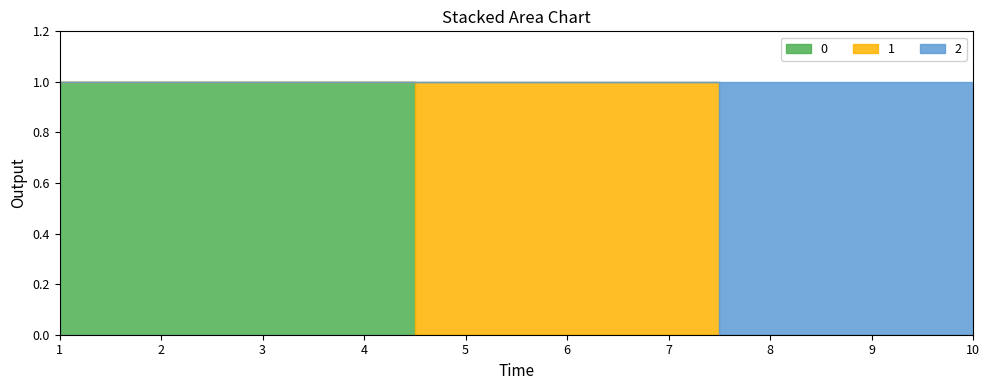

True or false: 2 and 0 cross at least once.

False